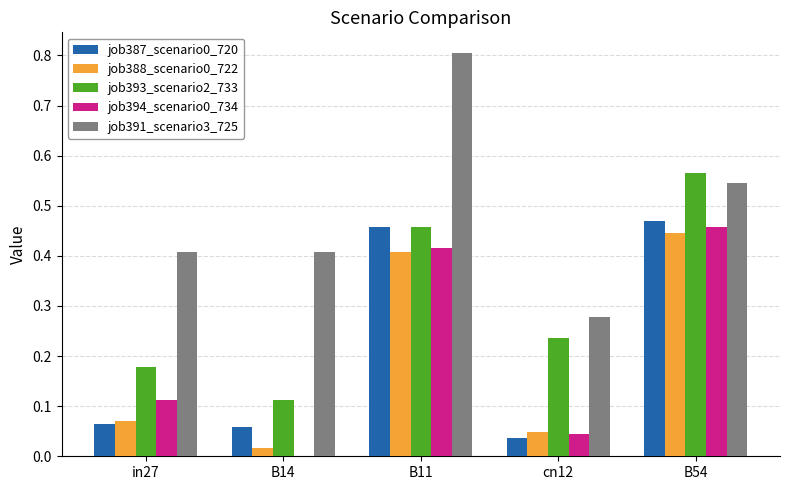

At which label does job394_scenario0_734 reach its peak?

B54